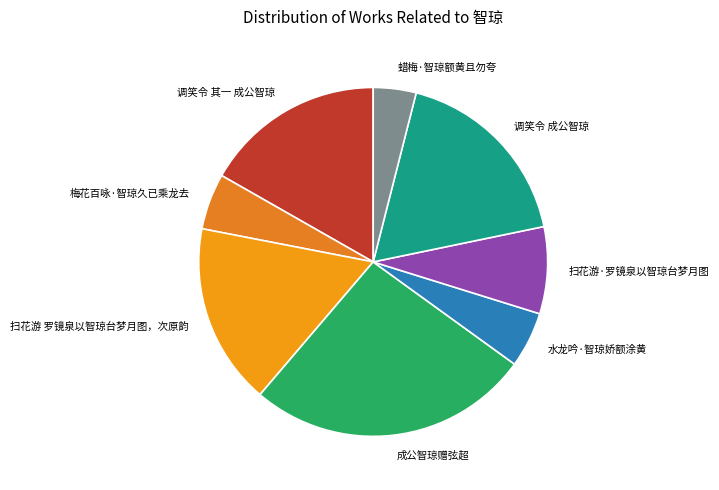

True or false: 梅花百咏·智琼久已乘龙去 accounts for 5% of the total.

True